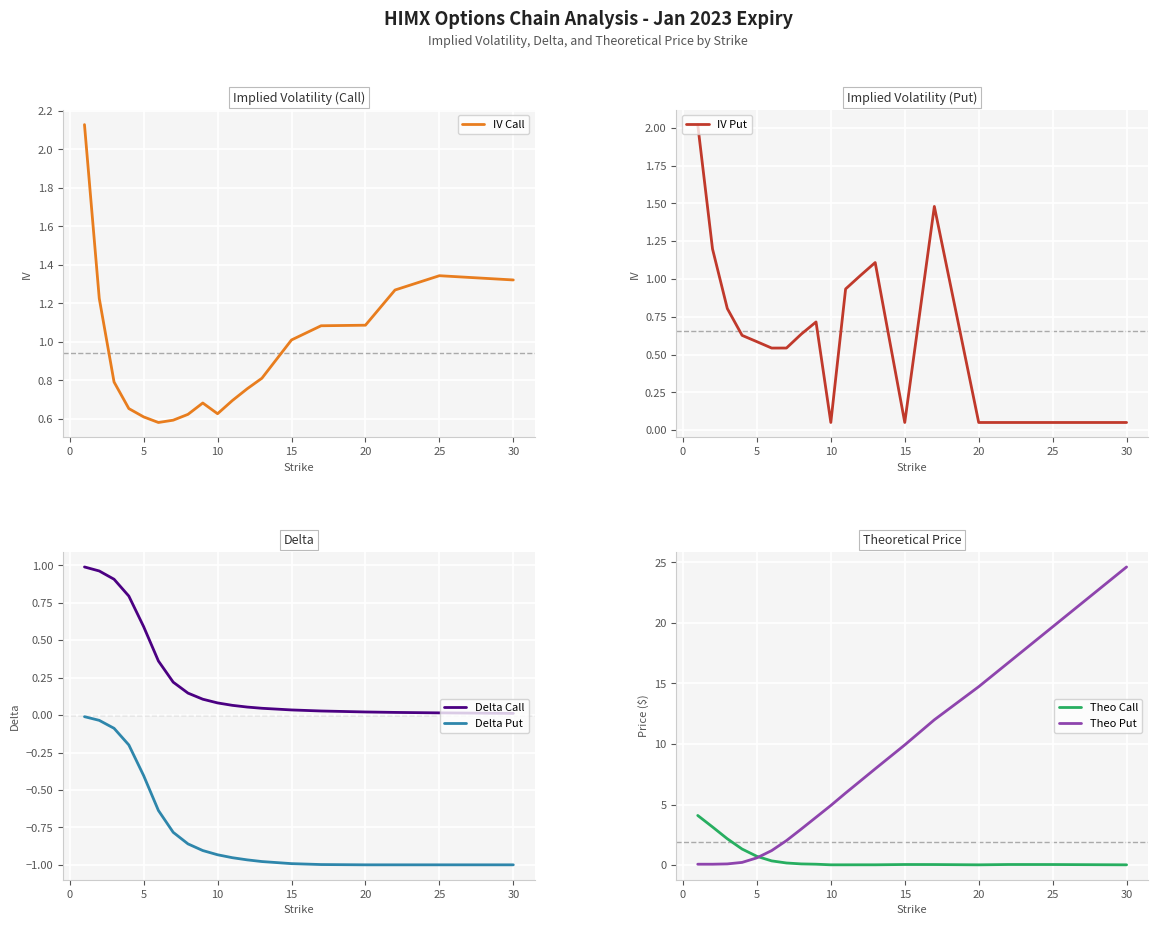

What is the highest value of the Theo Put series?

24.6